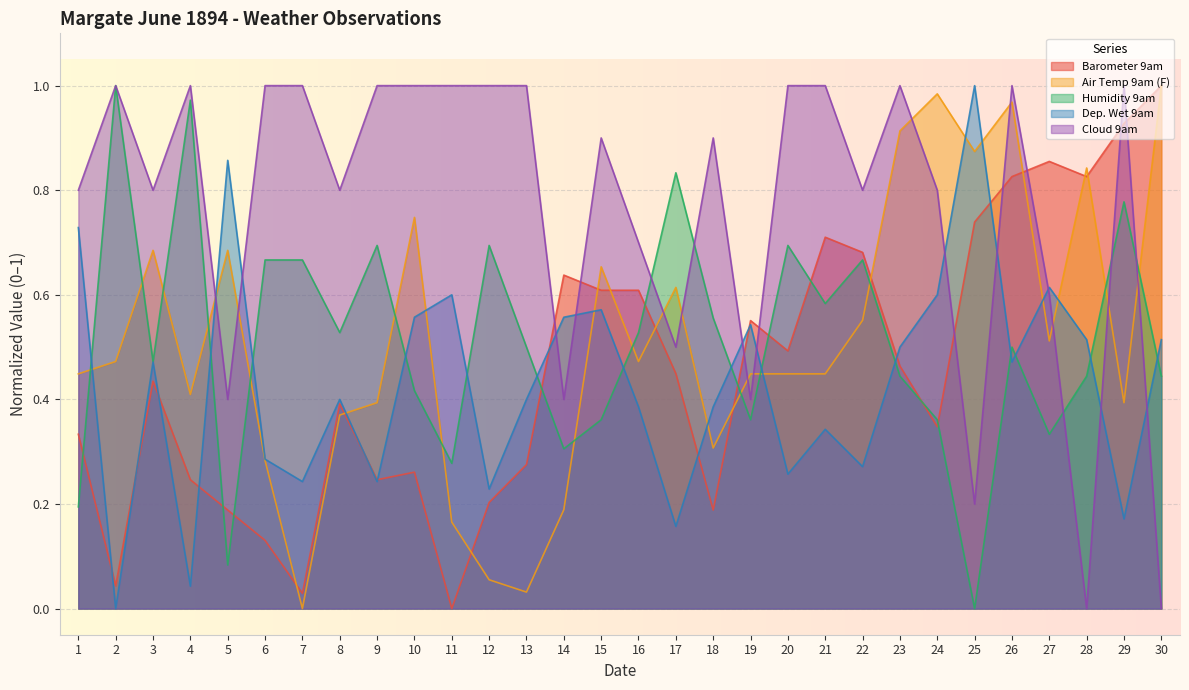

At which category is the sum across all series the highest?

26